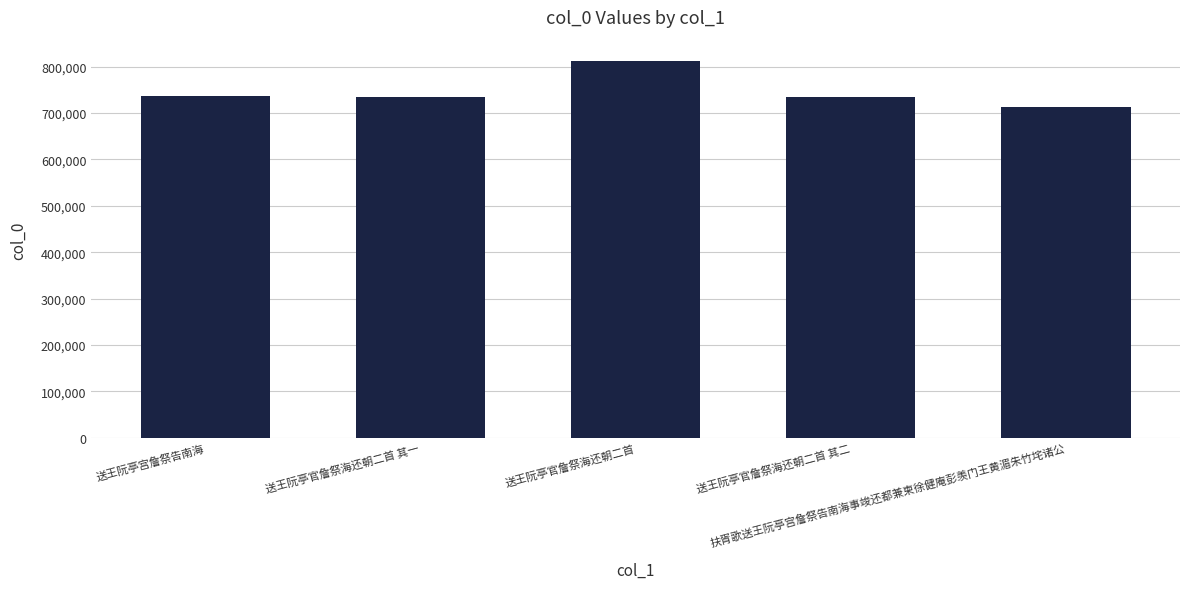

What is the difference between the maximum and second lowest values?

76826